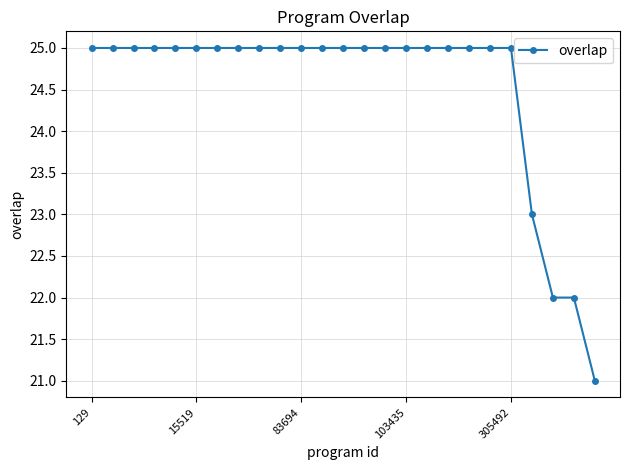

What is the smallest value displayed?

21